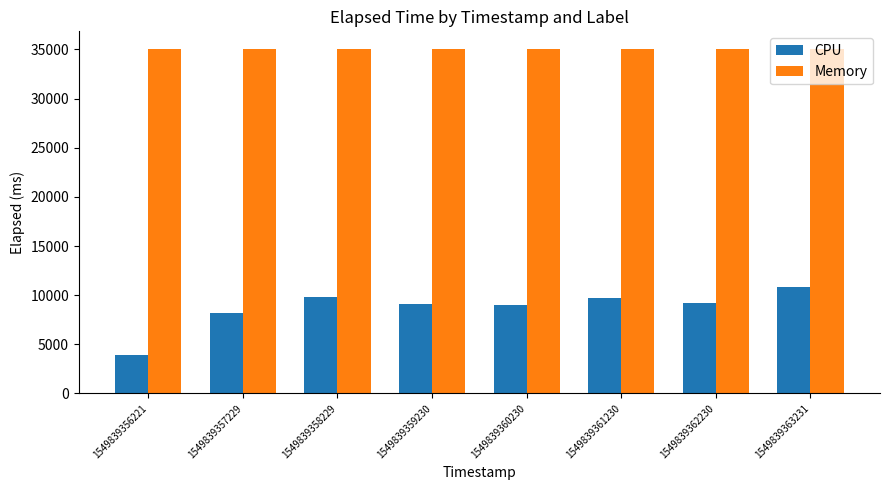

Rank the series at 1549839358229 from lowest to highest value.

CPU, Memory